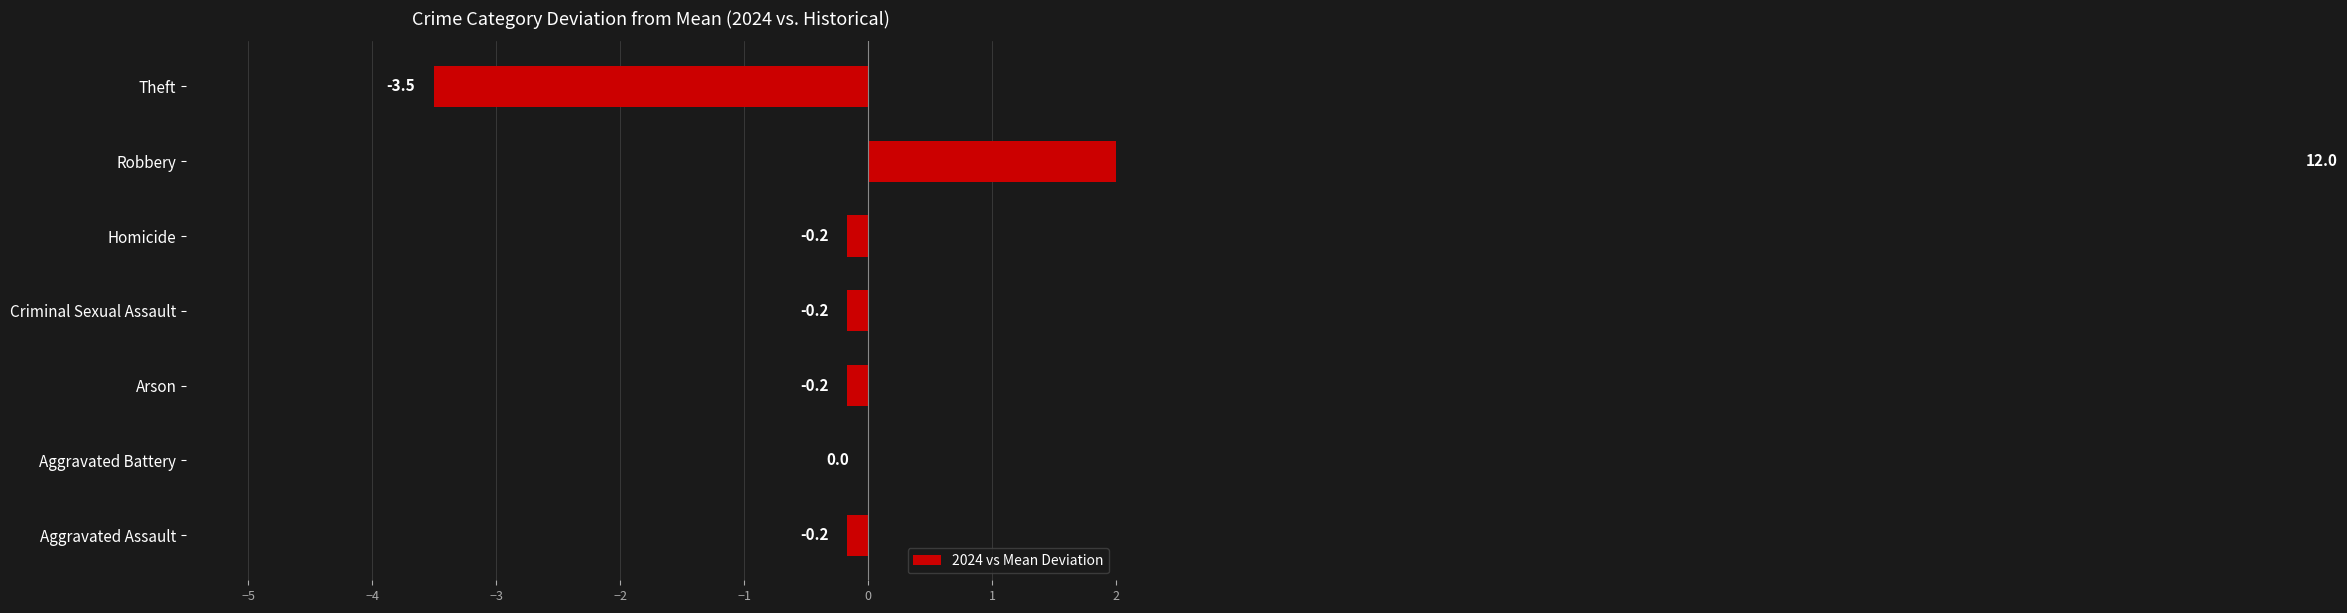

Count the number of categories in the chart.

7